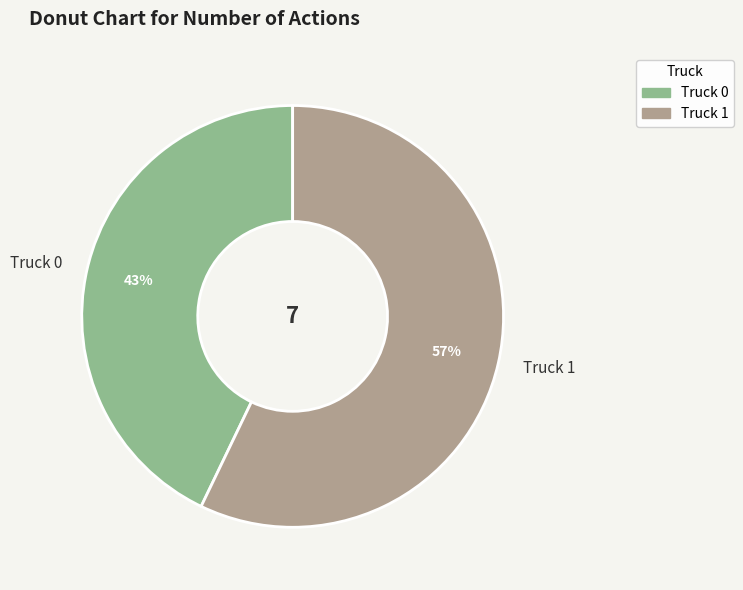

Which has a higher value, Truck 1 or Truck 0?

Truck 1